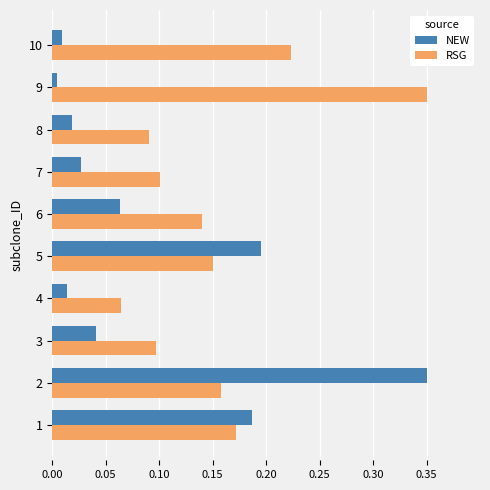

List the series in order of their overall mean, lowest first.

NEW, RSG